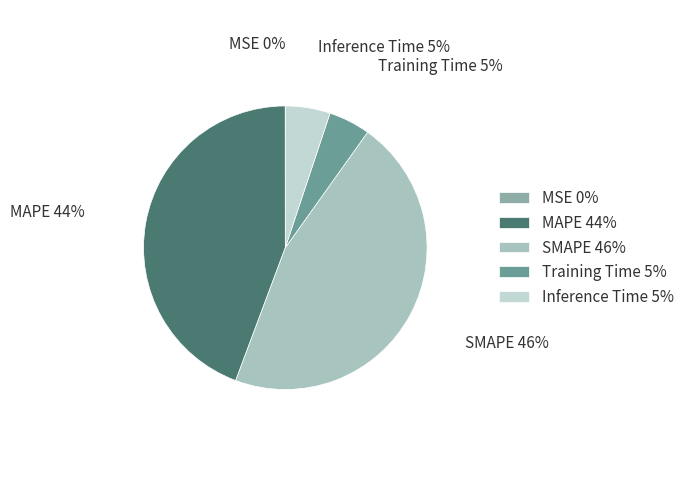

The Training Time slice represents 12% of the pie. True or false?

False